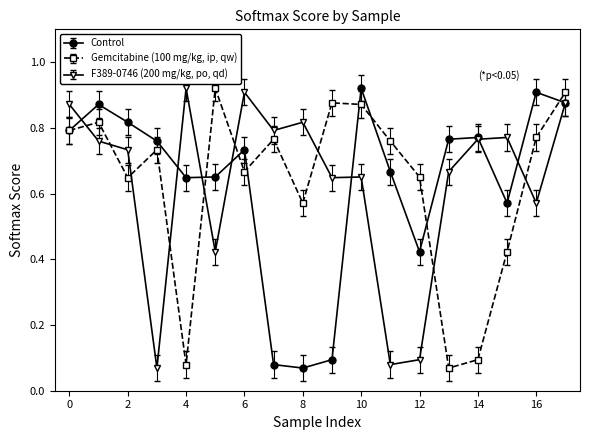

What are all the series names shown in the legend?

Control, Gemcitabine (100 mg/kg, ip, qw), F389-0746 (200 mg/kg, po, qd)